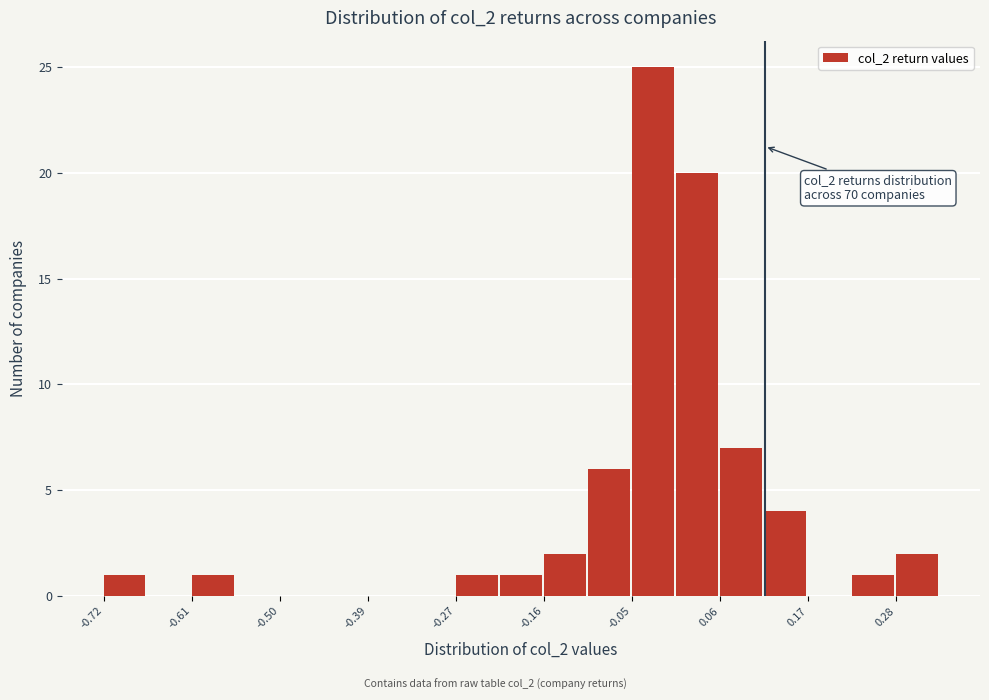

Around what value on the x-axis is the tallest bar? Give the approximate position of its centre, as read against the axis.

-0.02